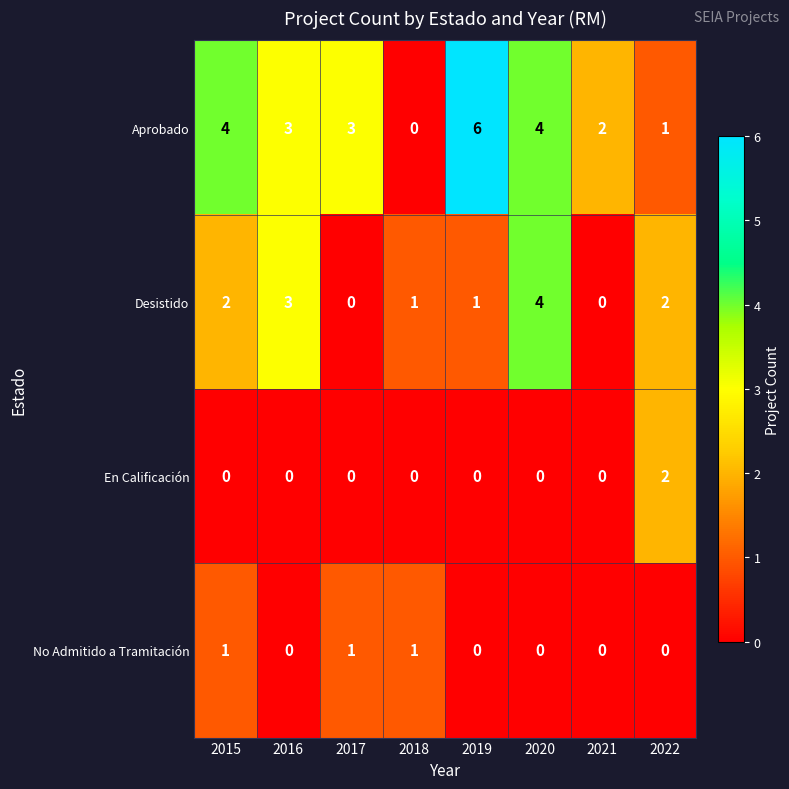

Is it true that Aprobado equals 9 at 2019?

False